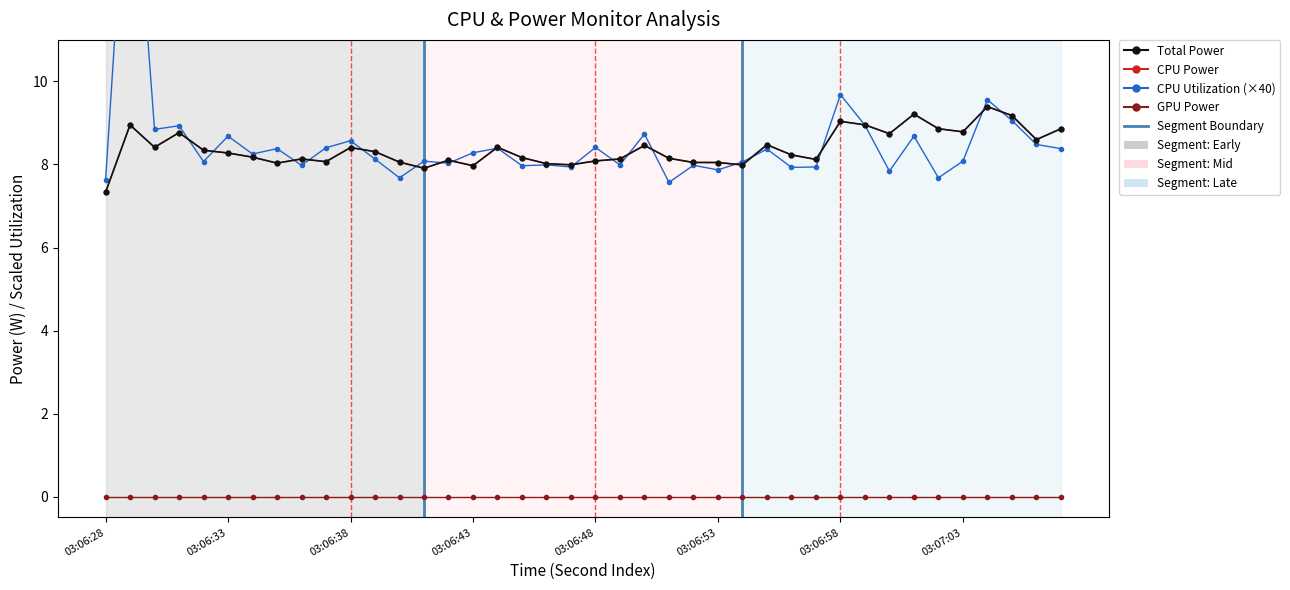

What is the difference between the maximum and minimum values in the Total Power series?

2.1